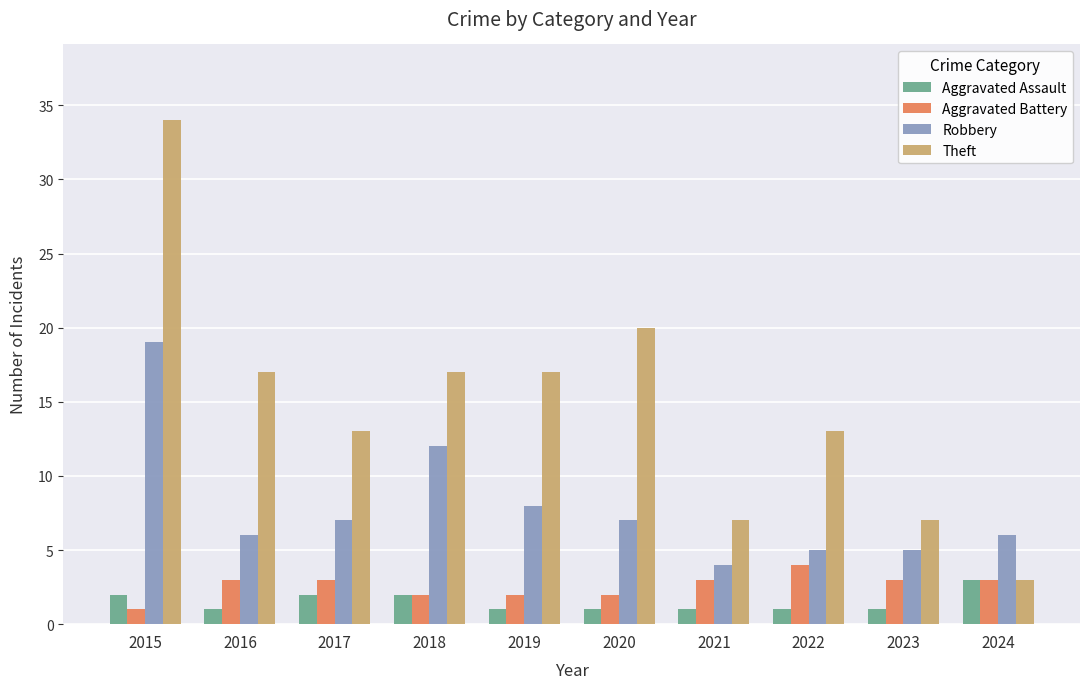

Reading left to right, list all the values displayed in this chart.

Aggravated Assault: 2	1	2	2	1	1	1	1	1	3
Aggravated Battery: 1	3	3	2	2	2	3	4	3	3
Robbery: 19	6	7	12	8	7	4	5	5	6
Theft: 34	17	13	17	17	20	7	13	7	3